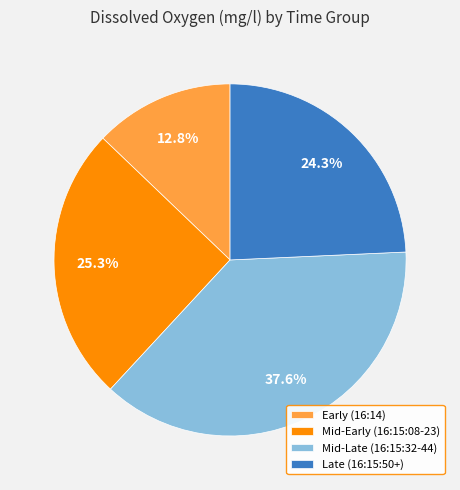

Is there any slice that represents more than half of the pie?

No